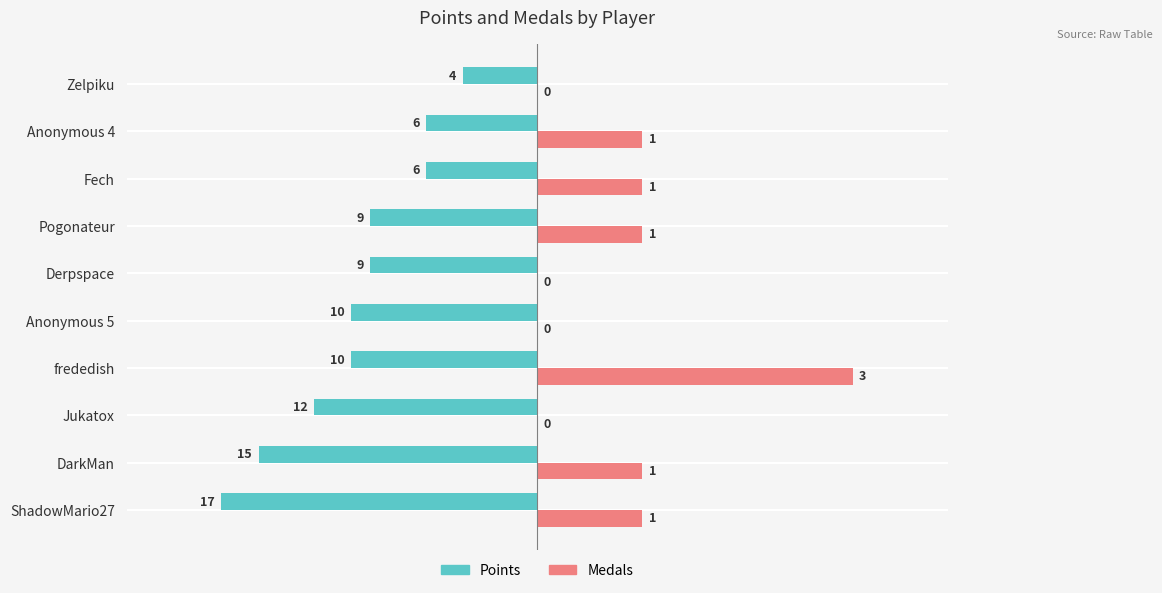

What are all the series names shown in the legend?

Points, Medals